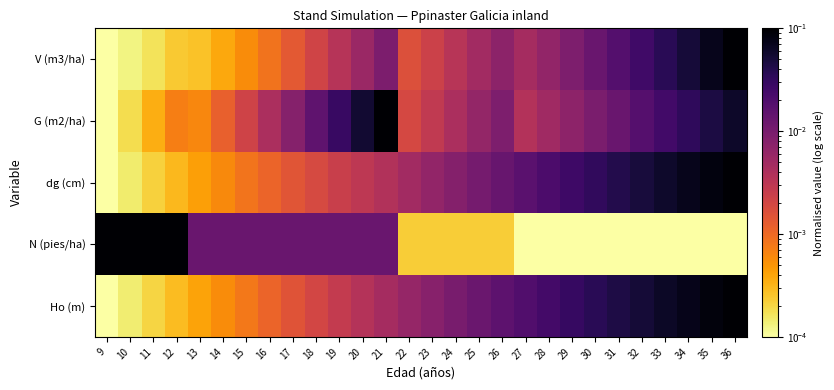

At which category is the sum across all series the highest?

36